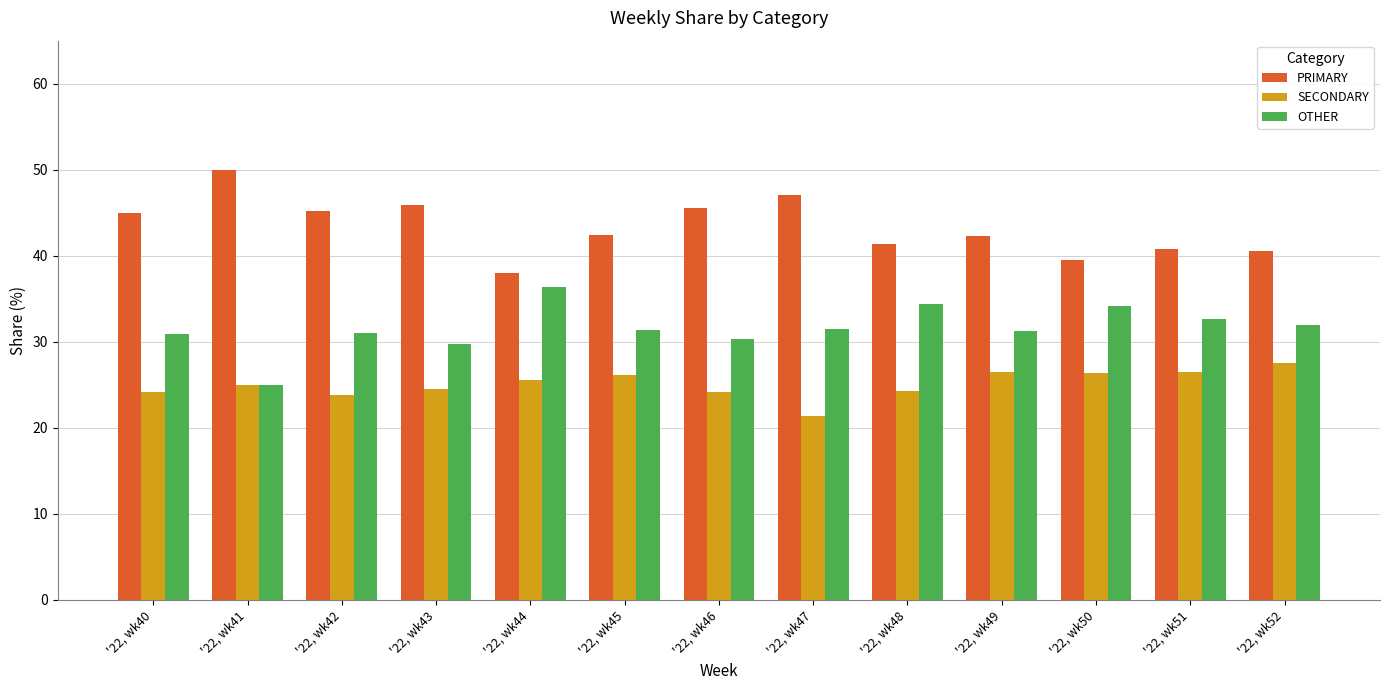

Count the number of categories in the chart.

13